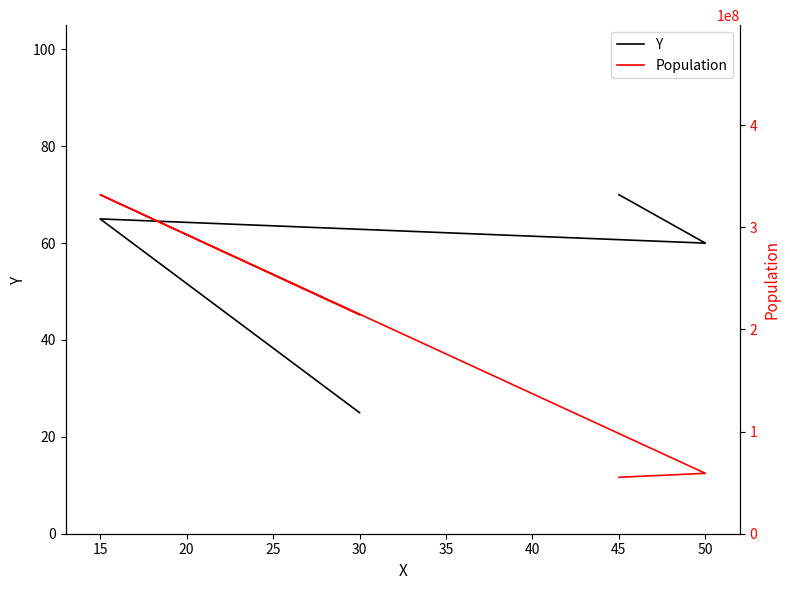

True or false: Y and Population cross at least once.

False